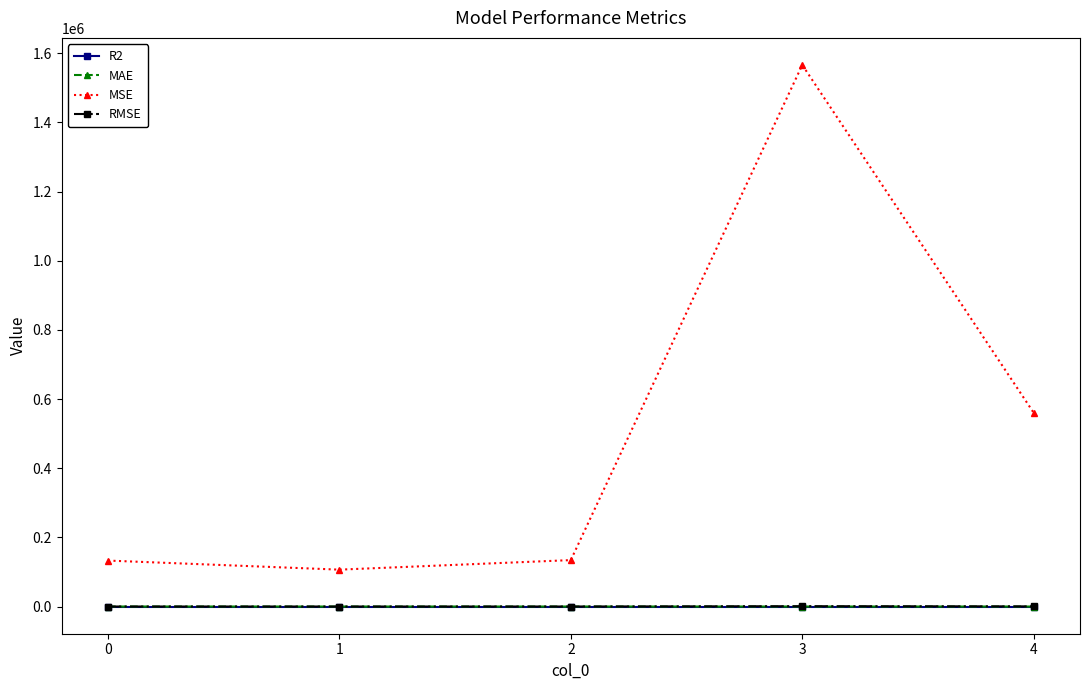

What is the maximum value shown in the chart?

1565776.9